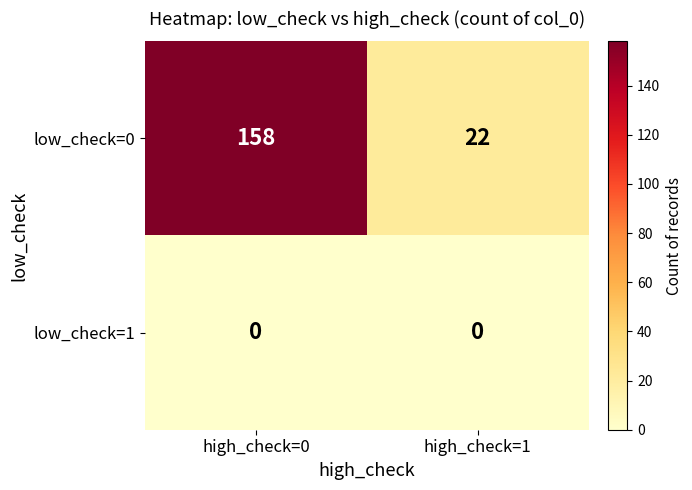

True or false: low_check=0 has a value of 207 at high_check=0.

False